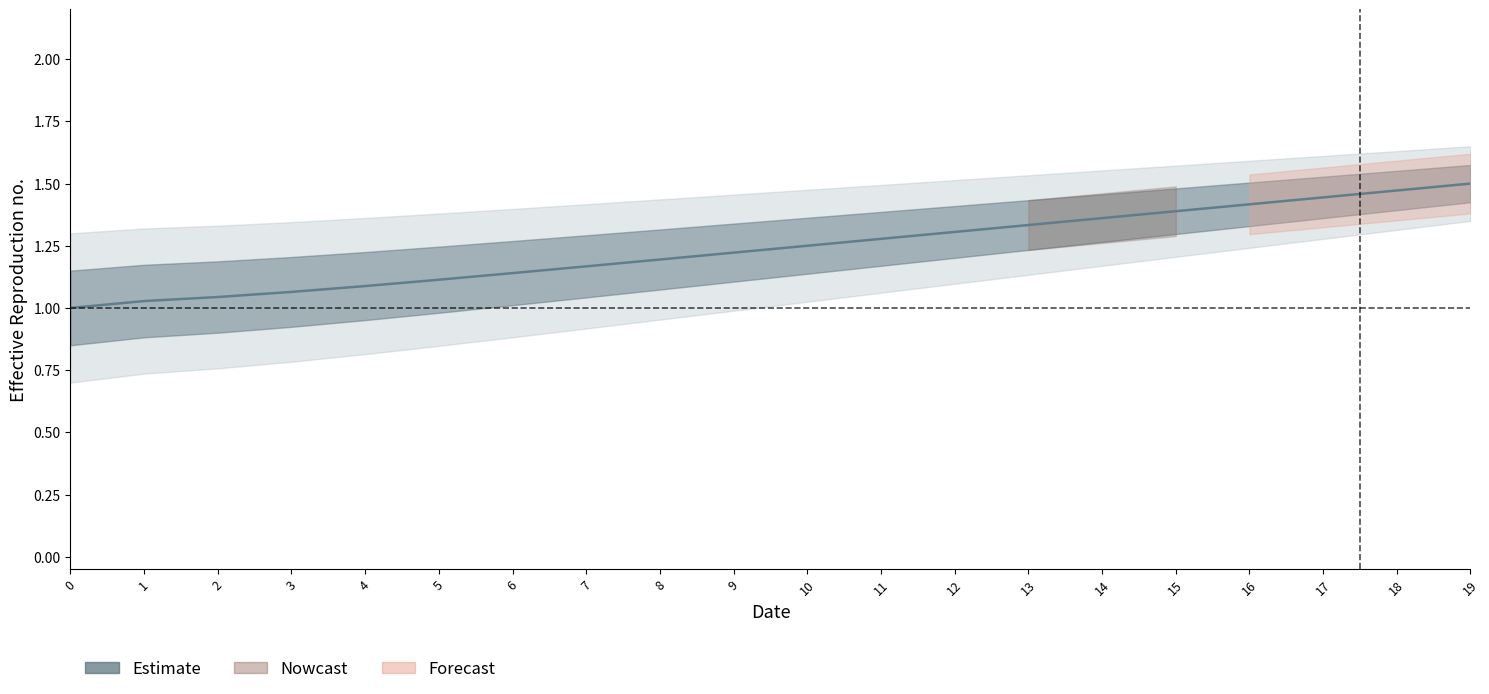

Between 15 and 13, which is larger?

15